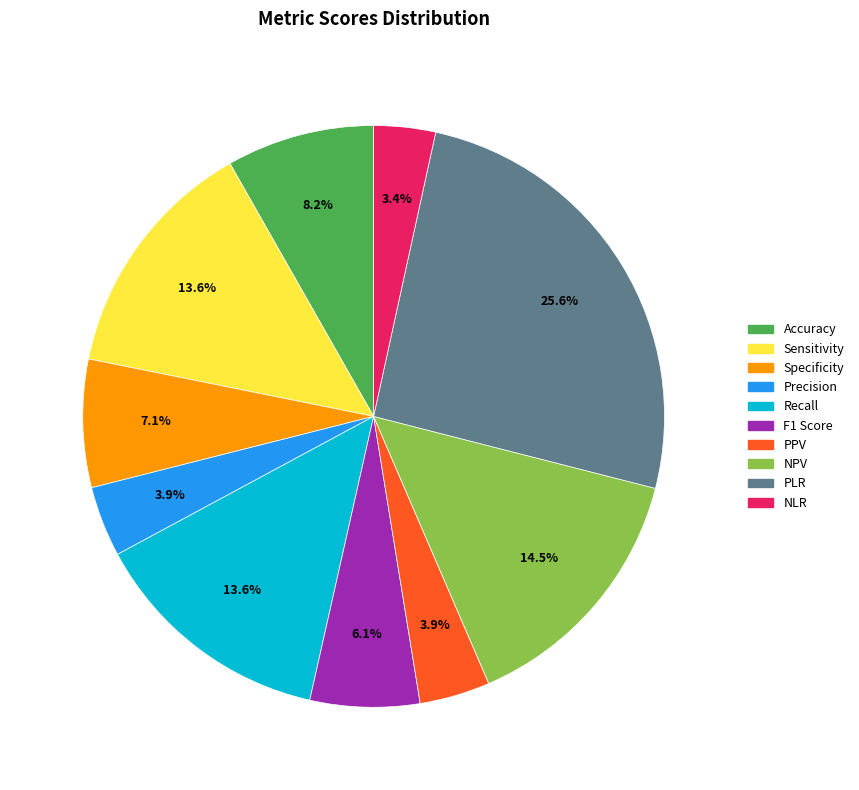

Which slice is the largest?

PLR